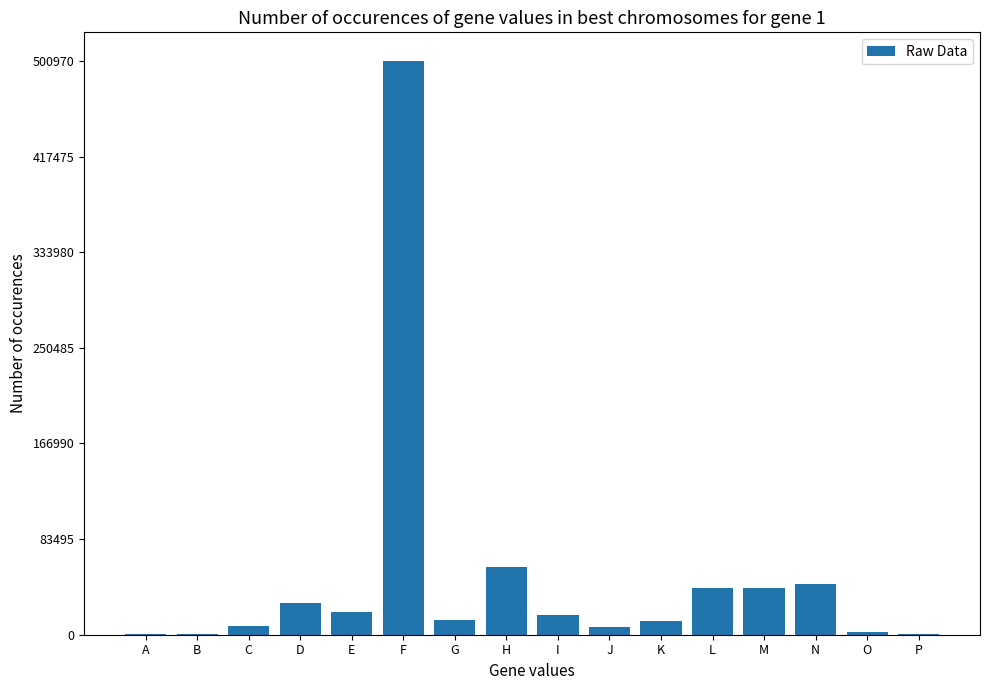

At which category does the chart reach its peak across all series?

F